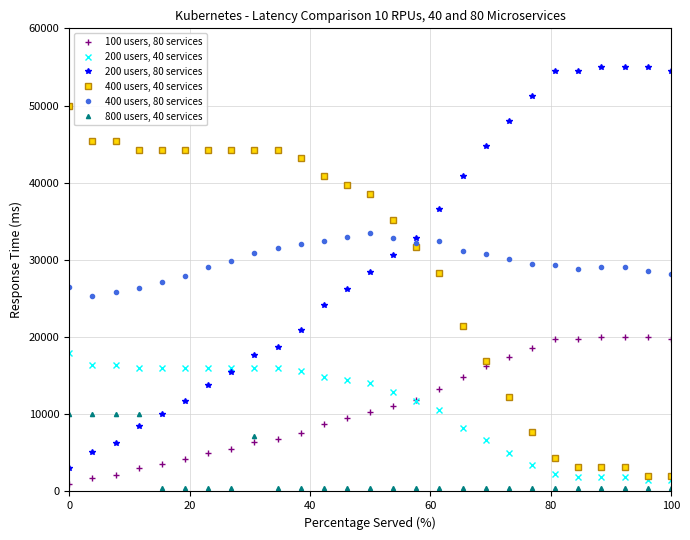

How many lines are shown in the chart?

6